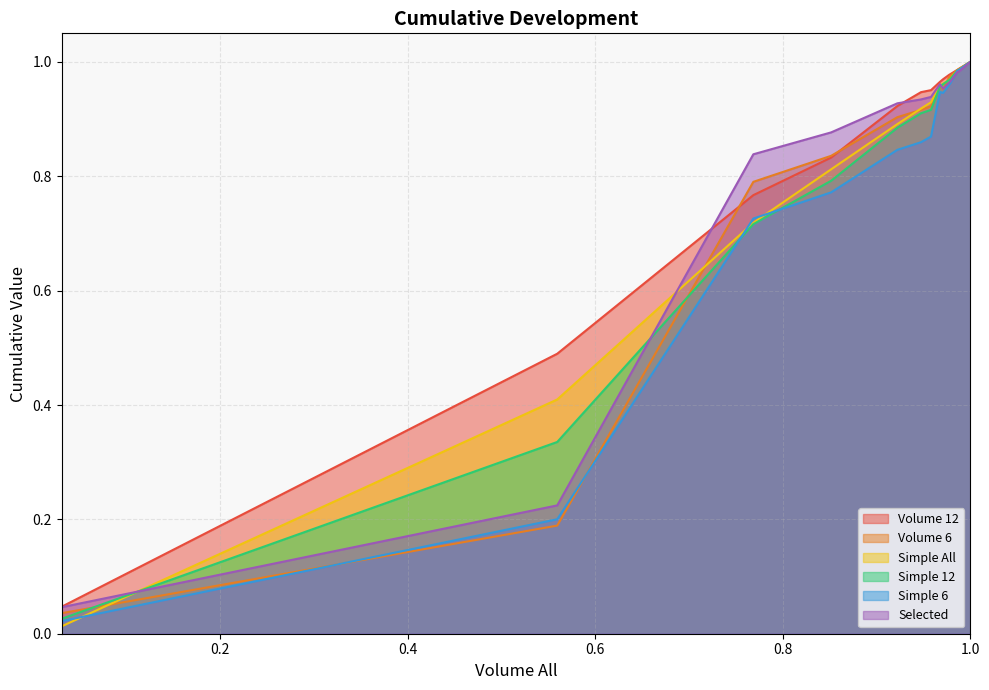

Reading left to right, what are all the values shown in this chart?

Volume 12: 0.0	0.5	0.8	0.8	0.9	0.9	1.0	1.0	1.0	1.0	1.0	1.0	1.0	1.0	1.0	1.0	1.0	1.0	1.0	1.0	1.0	1.0	1.0
Volume 6: 0.0	0.2	0.8	0.8	0.9	0.9	0.9	1.0	1.0	1.0	1.0	1.0	1.0	1.0	1.0	1.0	1.0	1.0	1.0	1.0	1.0	1.0	1.0
Simple All: 0.0	0.4	0.7	0.8	0.9	0.9	0.9	1.0	1.0	1.0	1.0	1.0	1.0	1.0	1.0	1.0	1.0	1.0	1.0	1.0	1.0	1.0	1.0
Simple 12: 0.0	0.3	0.7	0.8	0.9	0.9	0.9	1.0	1.0	1.0	1.0	1.0	1.0	1.0	1.0	1.0	1.0	1.0	1.0	1.0	1.0	1.0	1.0
Simple 6: 0.0	0.2	0.7	0.8	0.8	0.9	0.9	0.9	0.9	1.0	1.0	1.0	1.0	1.0	1.0	1.0	1.0	1.0	1.0	1.0	1.0	1.0	1.0
Selected: 0.0	0.2	0.8	0.9	0.9	0.9	0.9	1.0	1.0	1.0	1.0	1.0	1.0	1.0	1.0	1.0	1.0	1.0	1.0	1.0	1.0	1.0	1.0